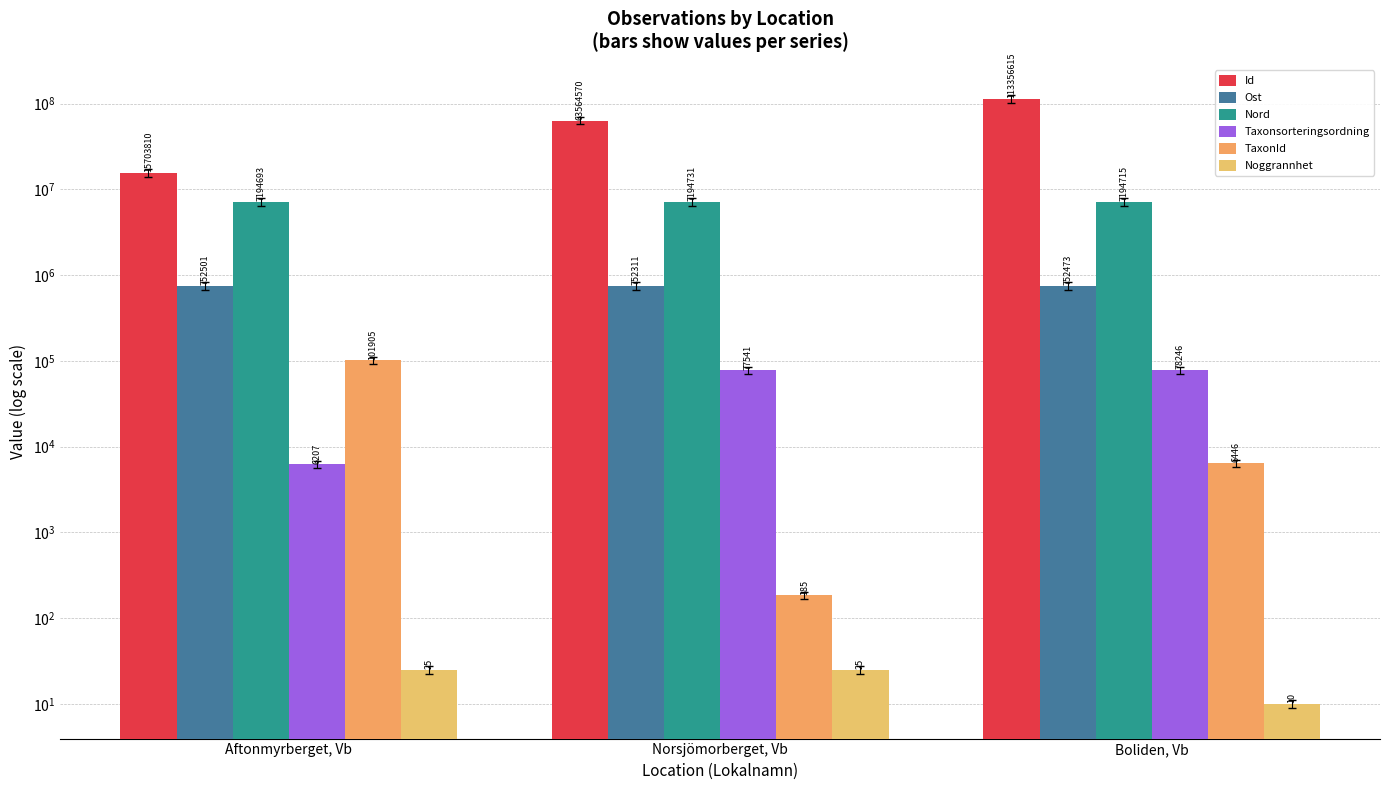

What is the average value of the Ost series?

752428